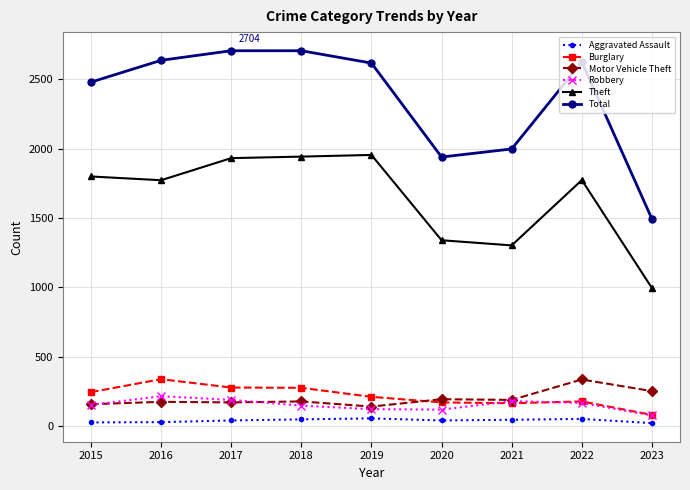

Between 2016 and 2020, which series saw the biggest shift?

Total